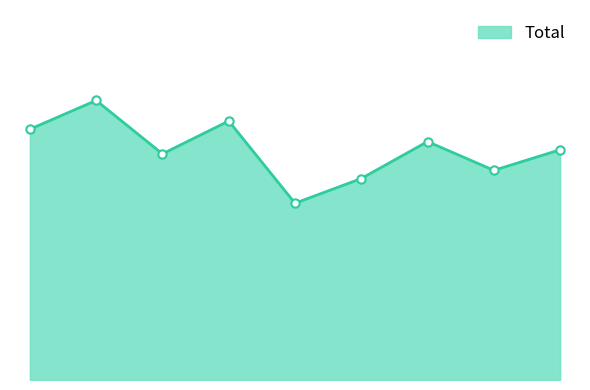

Is this an area chart (filled region under the line)?

Yes